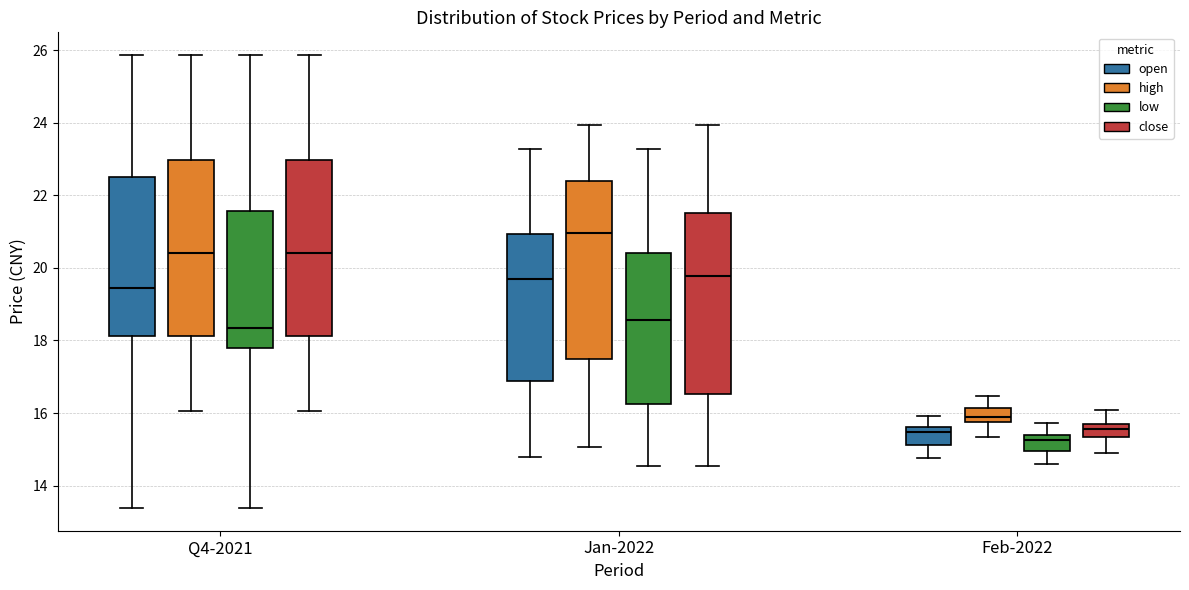

Which box's median line is the lowest?

Feb-2022 (low)